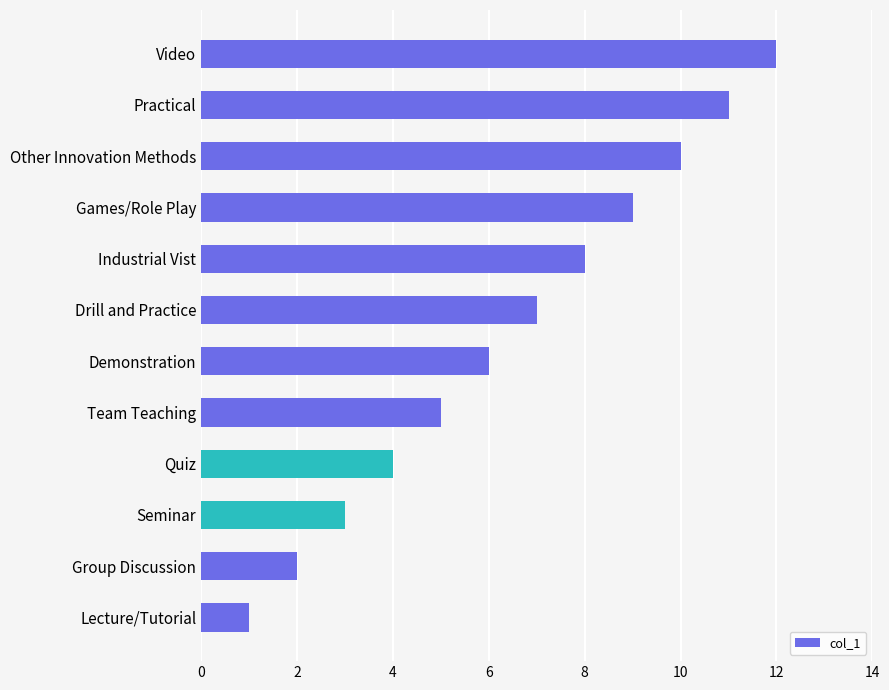

Count the number of categories in the chart.

12